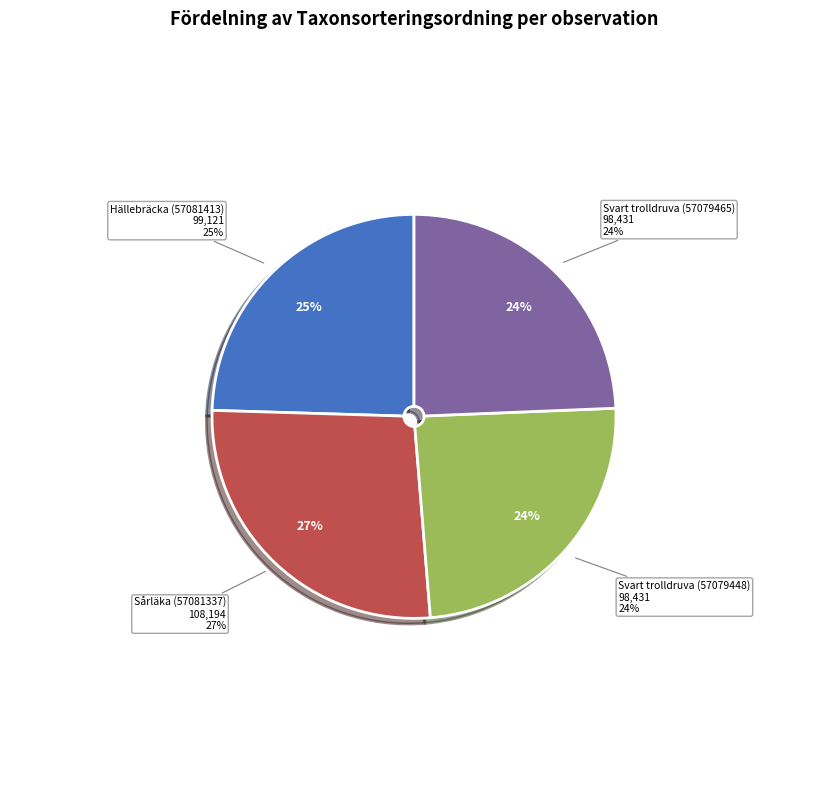

Rank the categories by value from highest to lowest.

Sårläka (57081337), Hällebräcka (57081413), Svart trolldruva (57079448), Svart trolldruva (57079465)